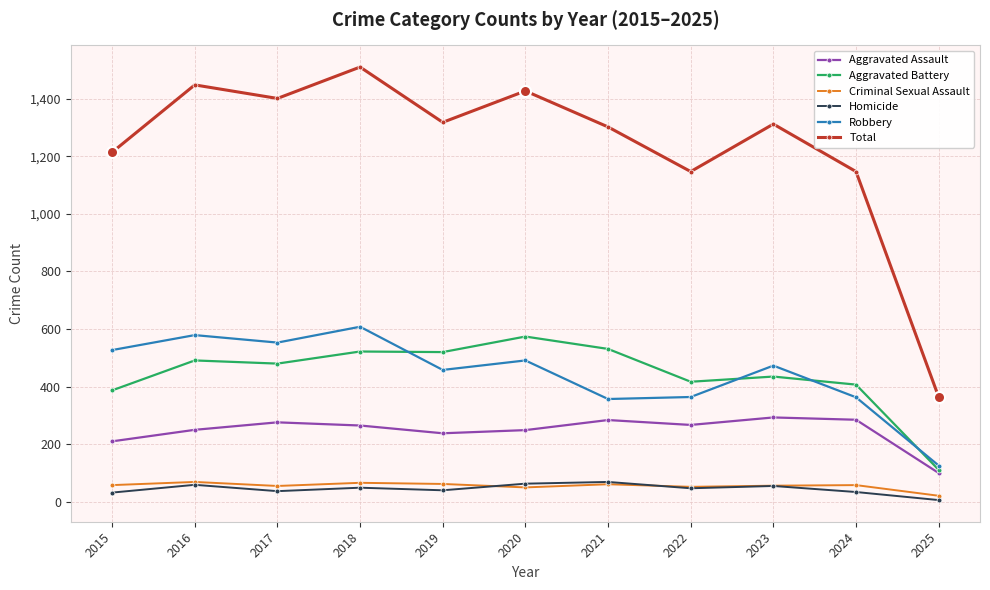

Does the chart display data point markers on the line(s)?

Yes